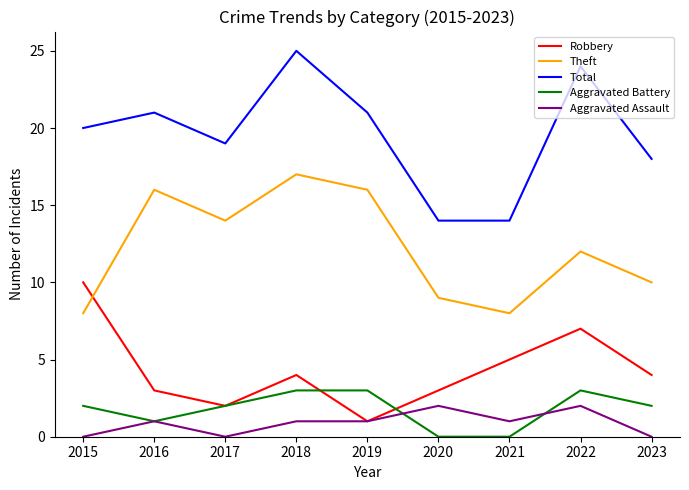

True or false: Aggravated Assault and Total intersect in this chart.

False